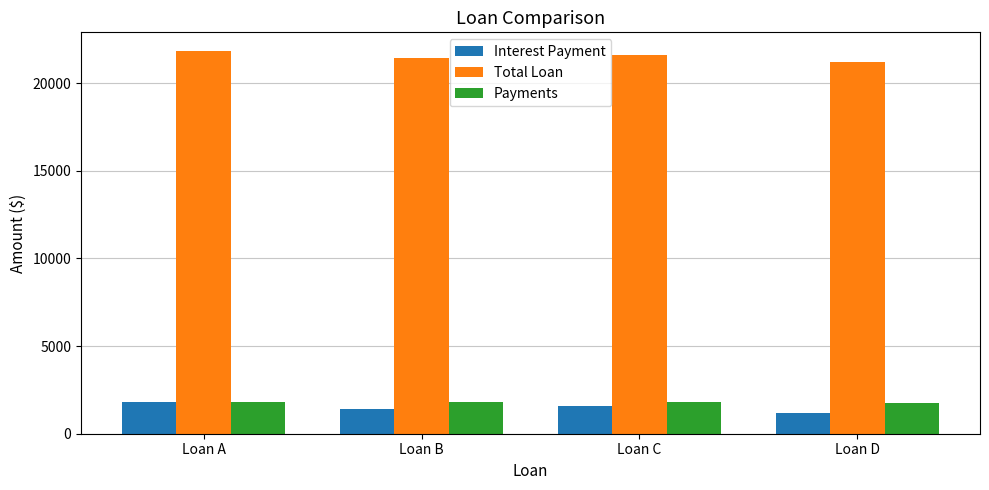

What is the sum of all Total Loan values?

86000.0